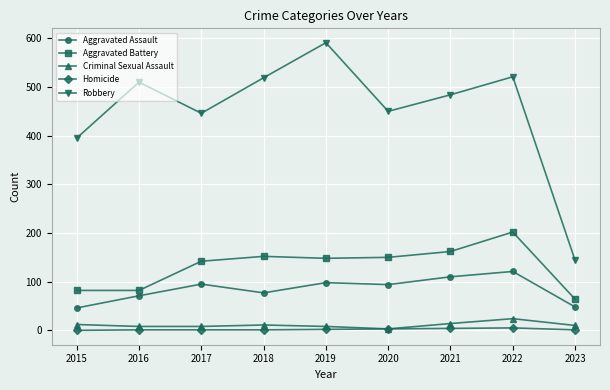

Where is Robbery nearest to the value 367?

2015